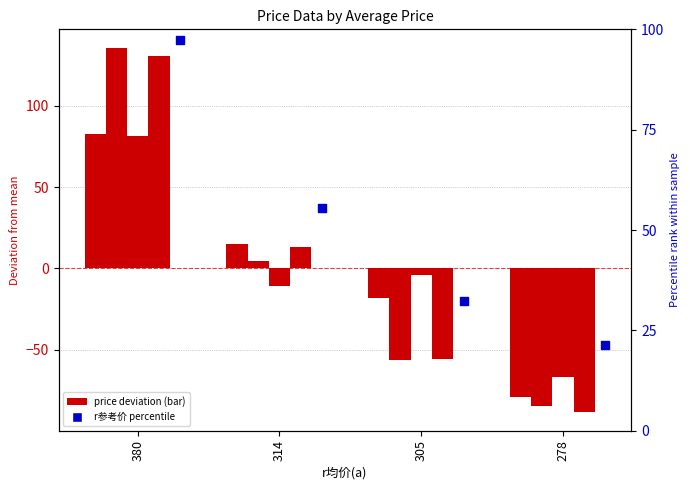

At how many categories does at least one series exceed 72?

1